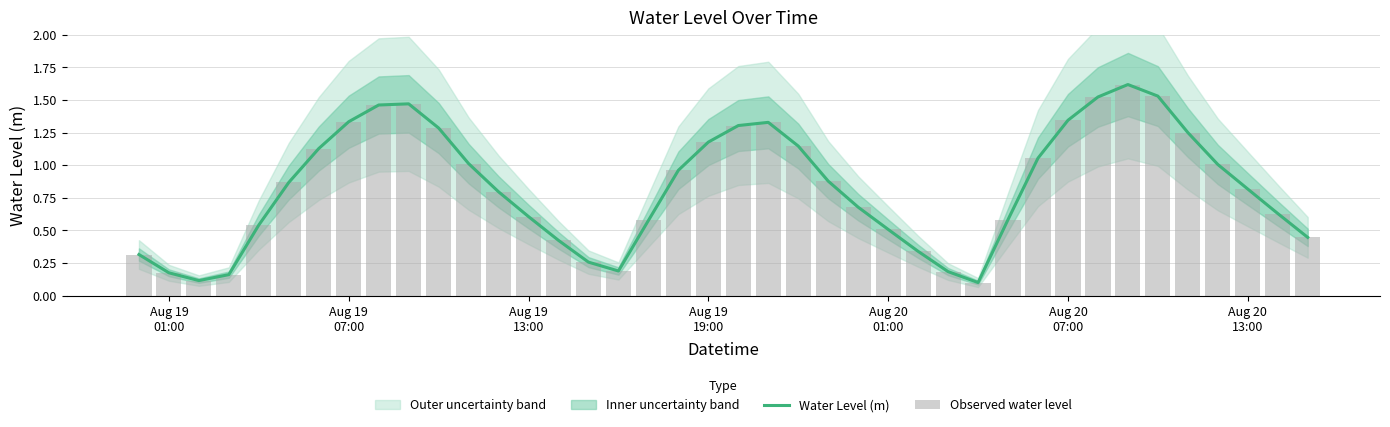

What is the maximum value for Water Level (m)?

1.6